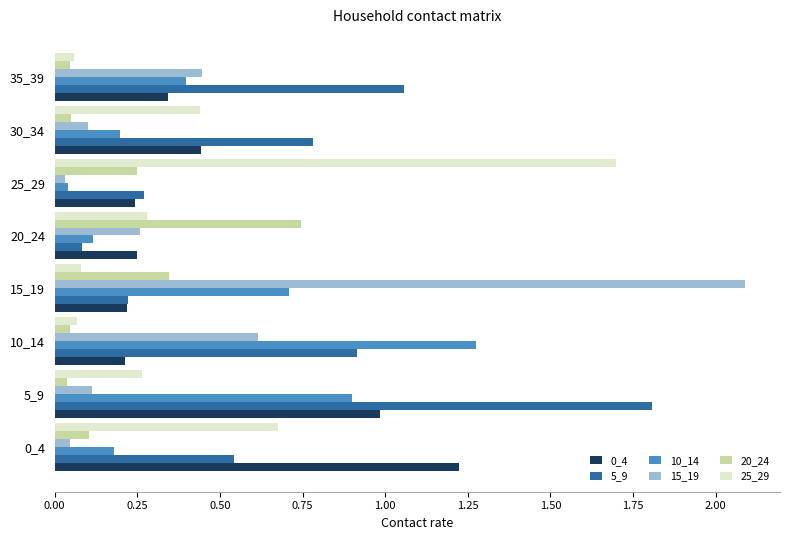

Is it true that 5_9 equals 1.8 at 5_9?

True